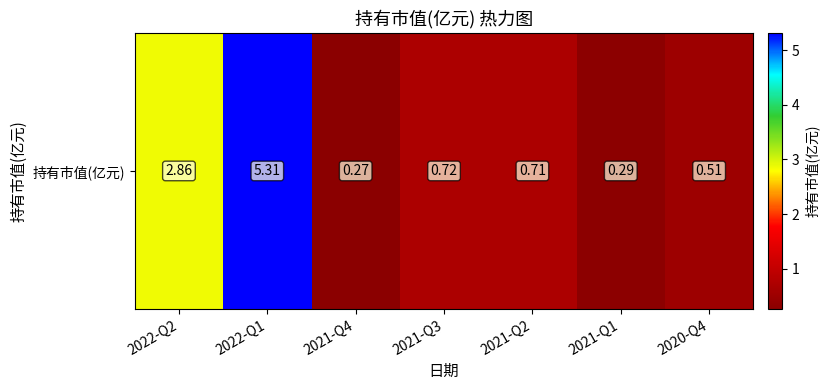

What is the difference between the maximum and minimum values?

5.0